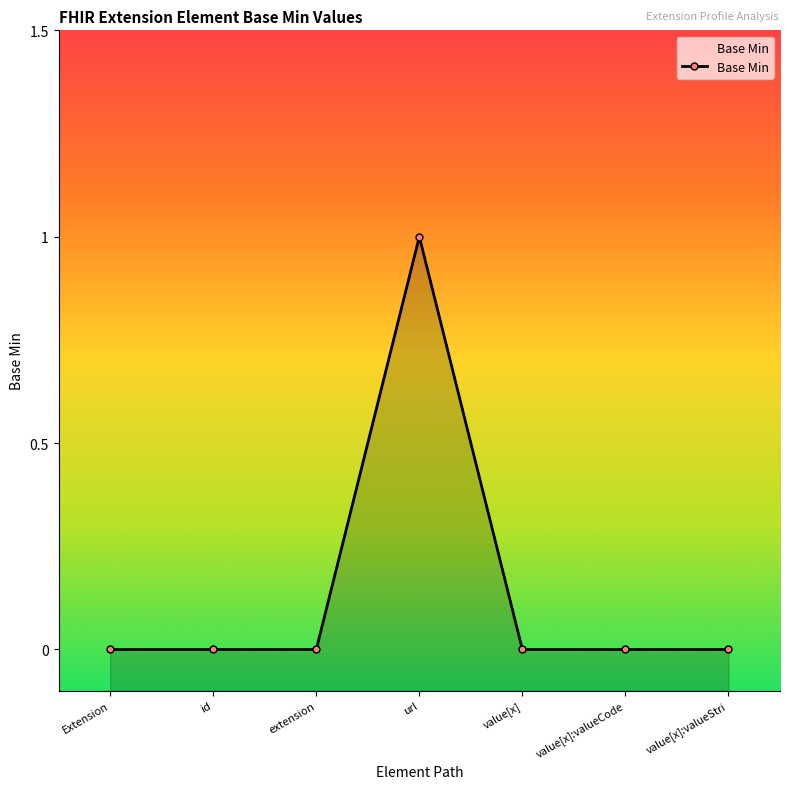

What is the label of the 1st point from the right?

value[x]:valueStri